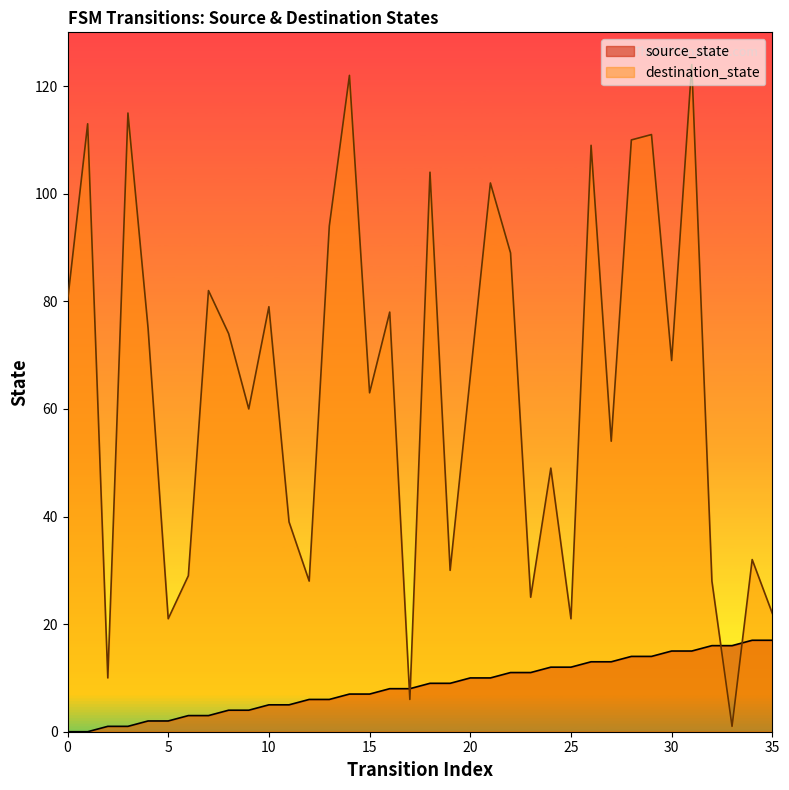

Rank the series by their average value, from lowest to highest.

source_state, destination_state